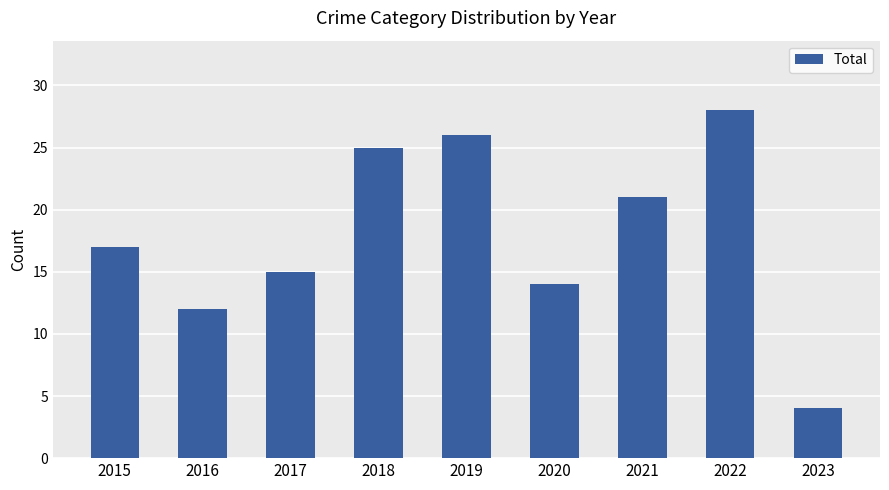

At which category does the chart reach its peak across all series?

2022